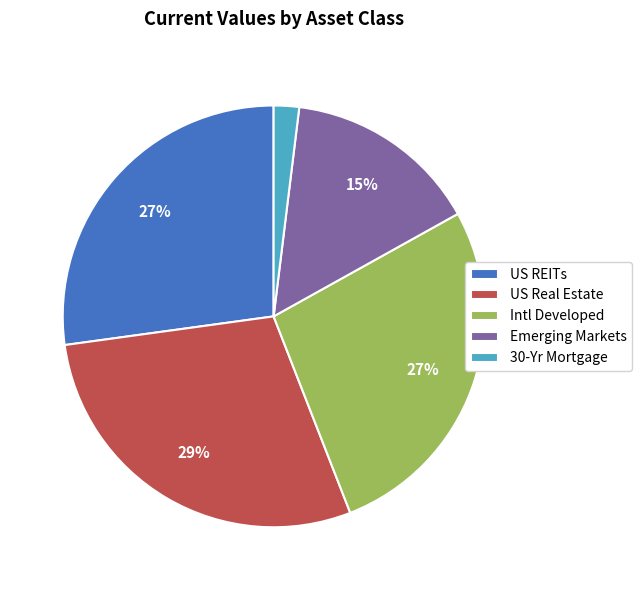

Is there any slice that represents more than half of the pie?

No